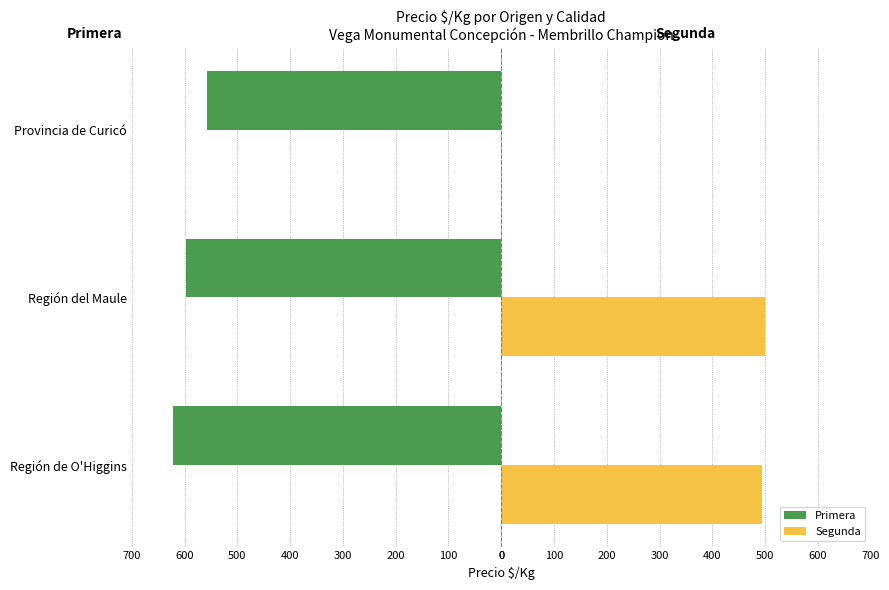

What are all the series names shown in the legend?

Primera, Segunda